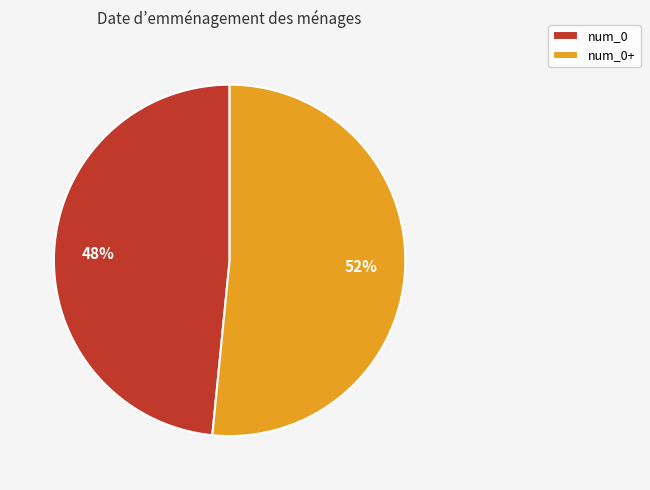

What percentage is the num_0 slice, to the nearest percent?

48%